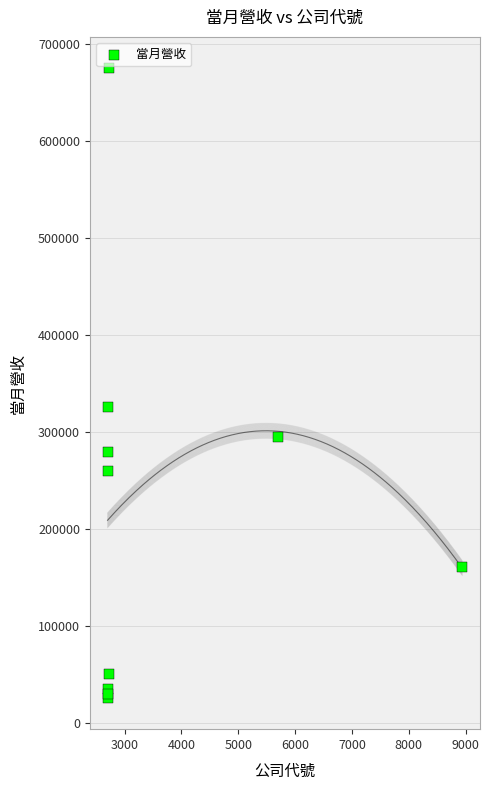

What Y value in the scatter plot is closest to 350455?

325911